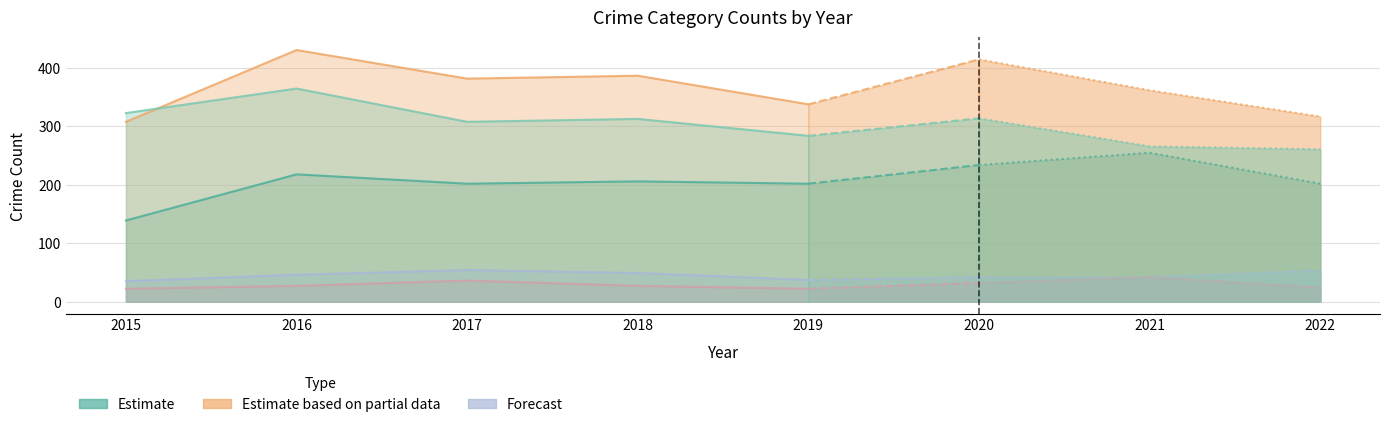

At which category does Homicide reach its first local peak?

2017